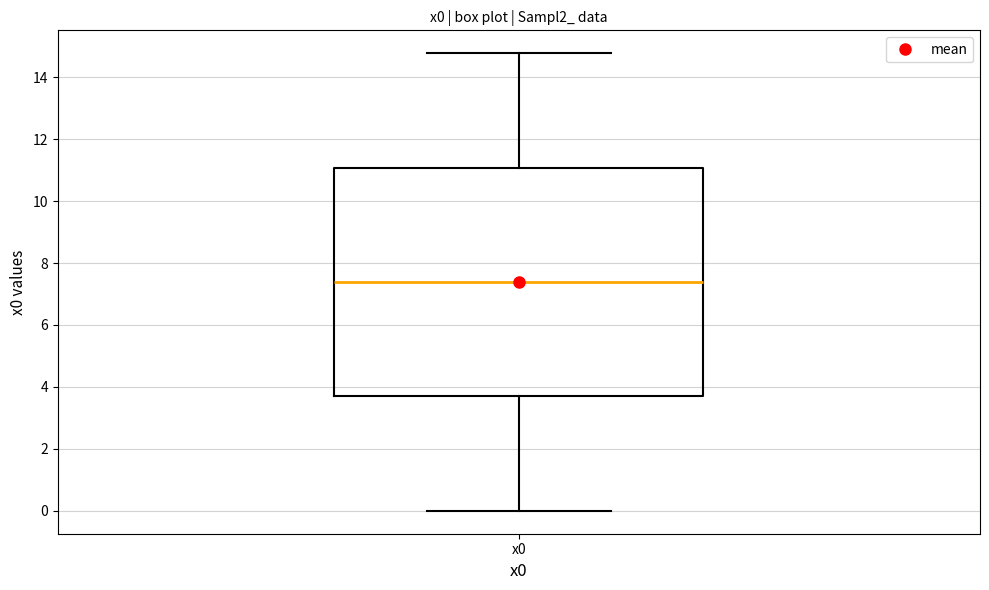

Where is the lower edge of the box for x0 on the y-axis? The values are not printed on the chart, so give them approximately, as read against the axis.

3.6